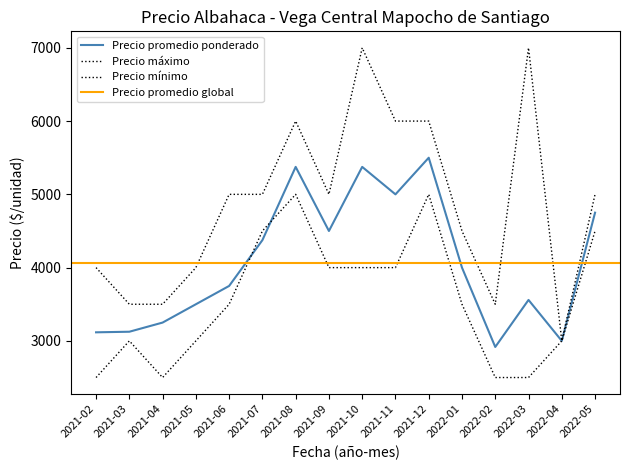

List the series in order of their overall mean, lowest first.

Precio mínimo, Precio promedio ponderado, Precio máximo